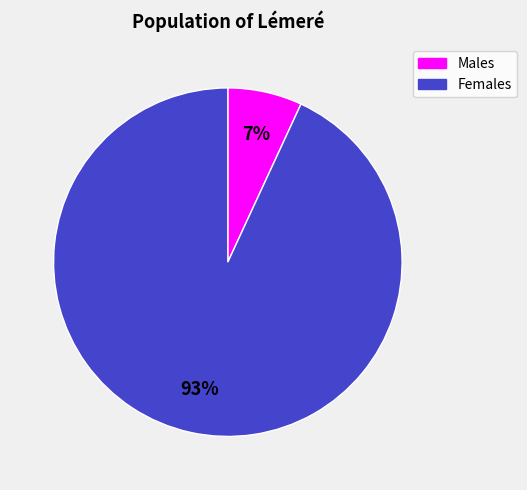

Do Males and Females together represent more than half of the pie?

Yes